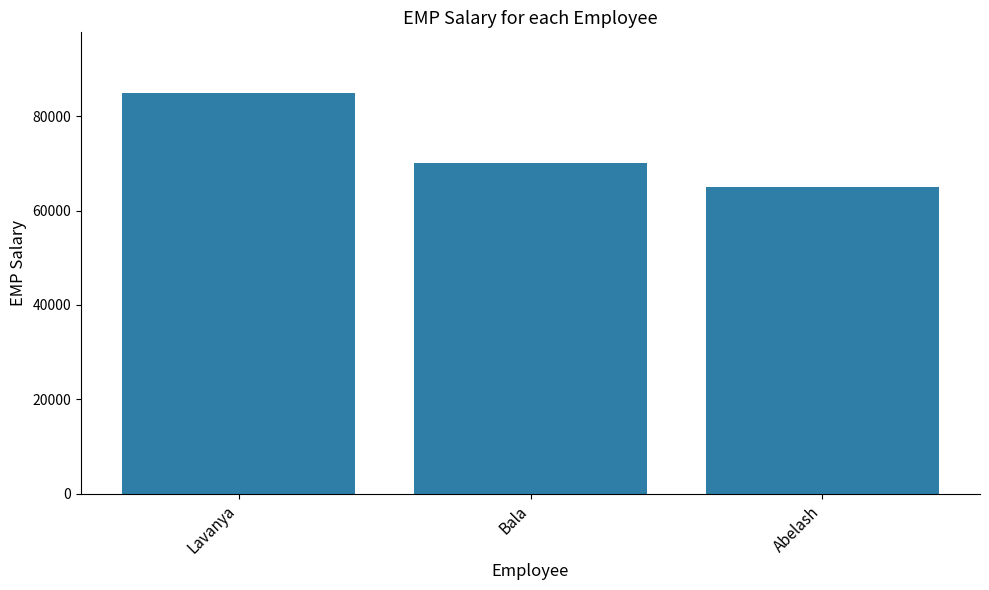

What is the change in value from Bala to Abelash?

-5000